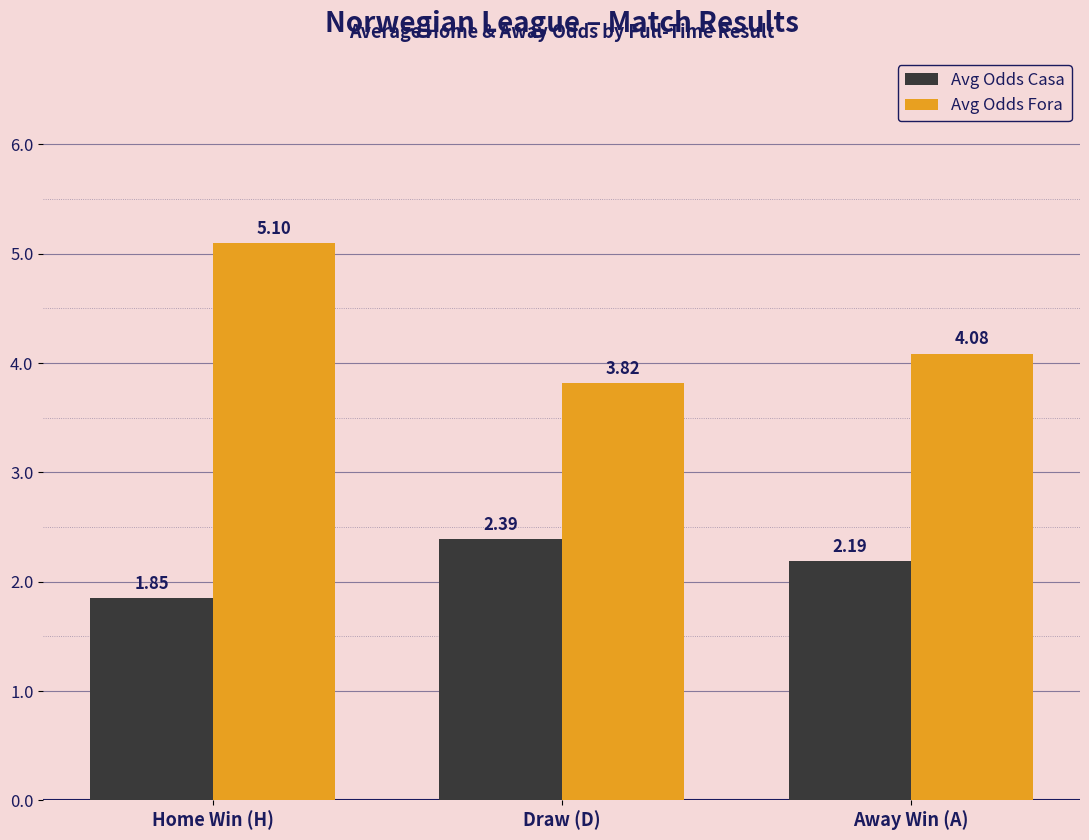

What is the total value across all series at Away Win (A)?

6.3